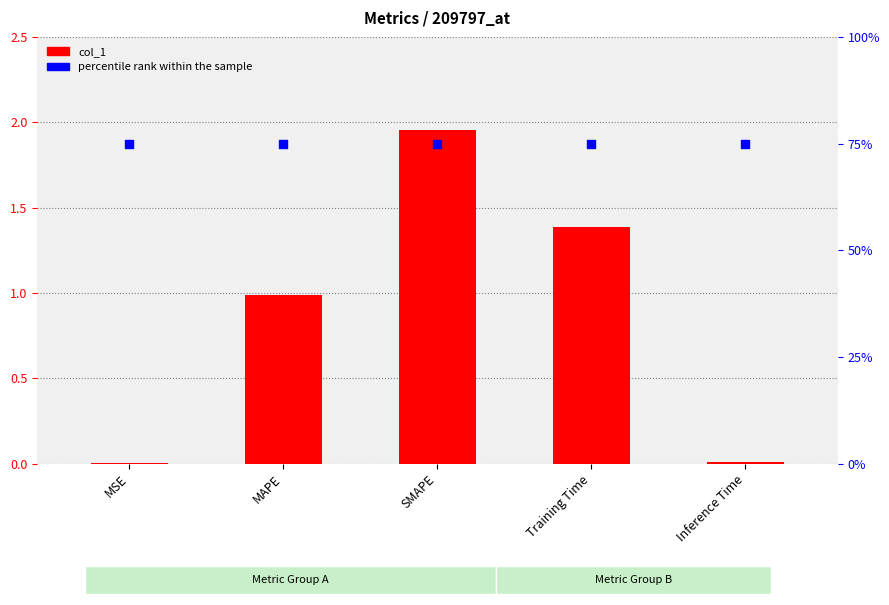

At how many categories does at least one series exceed 10?

5